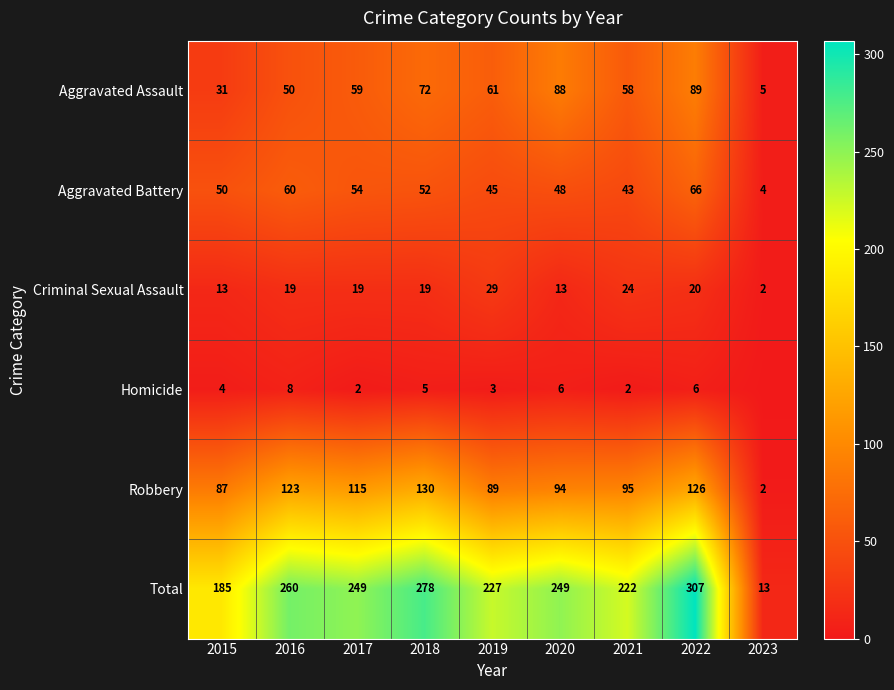

Which series changed the most between 2017 and 2018?

Total